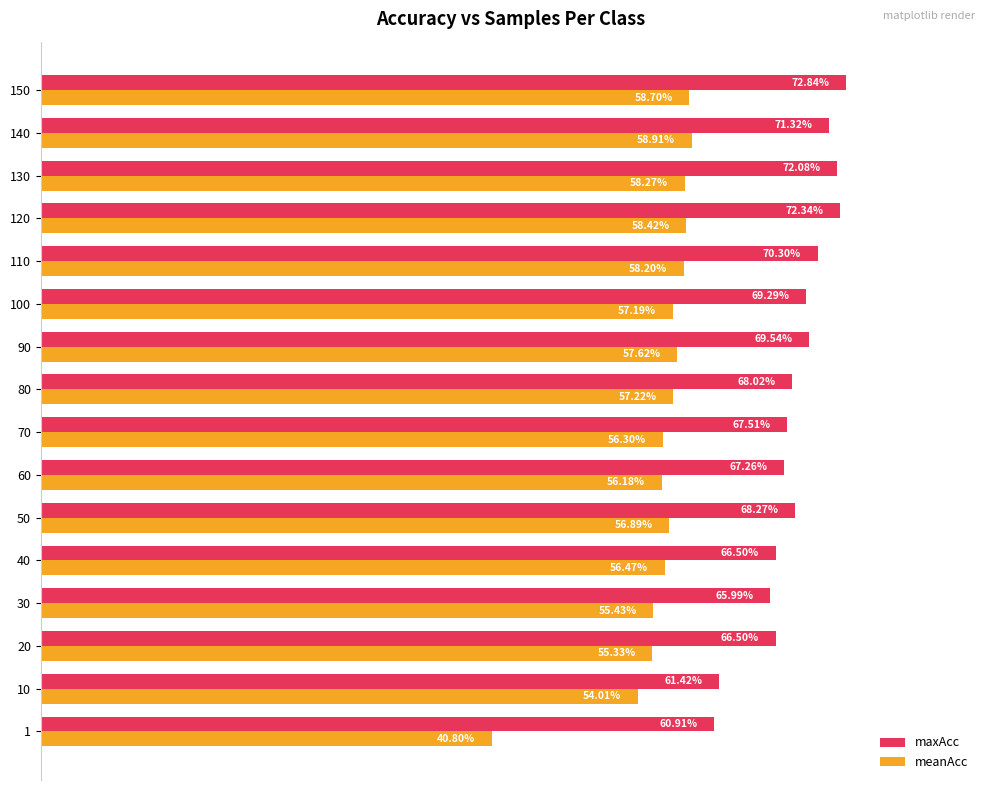

What are all the series names shown in the legend?

maxAcc, meanAcc